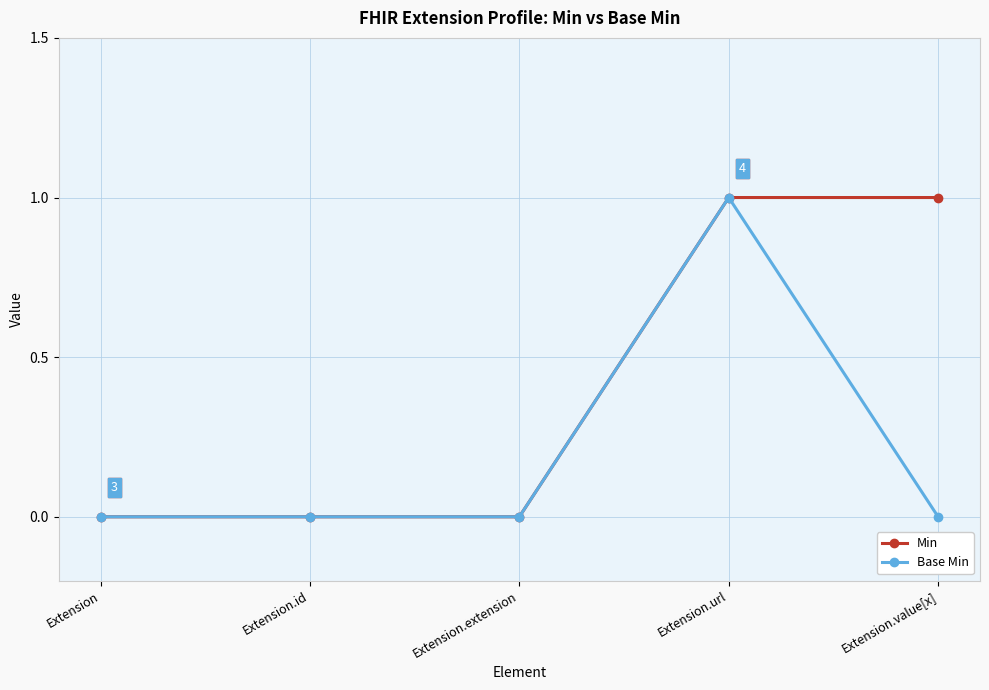

Which category has the highest value in the Base Min series?

Extension.url